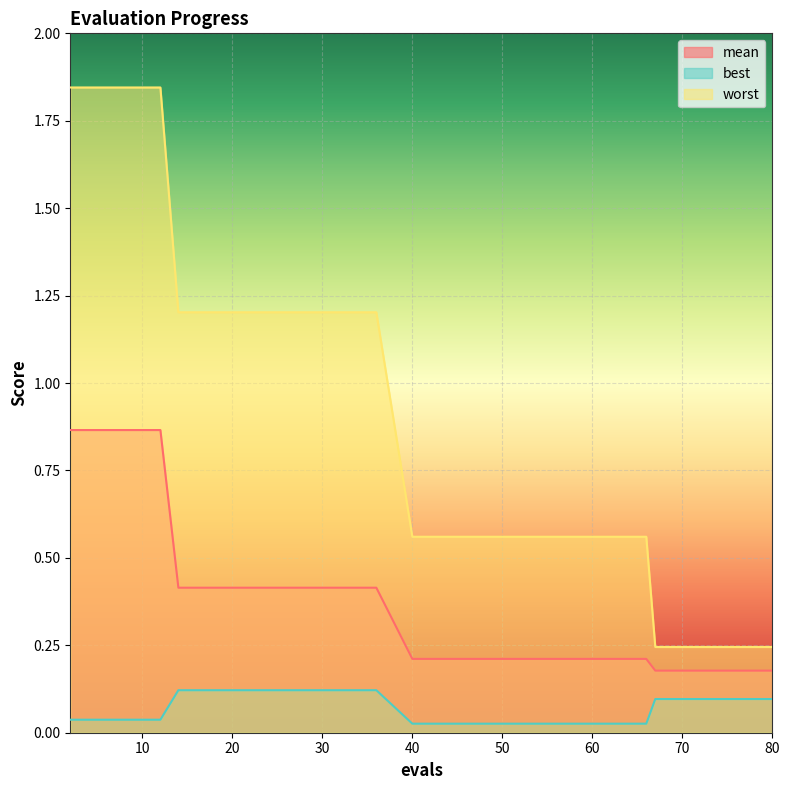

List the labels in order of worst value, smallest first.

67, 69, 71, 75, 80, 40, 50, 55, 66, 14, 22, 36, 2, 6, 12